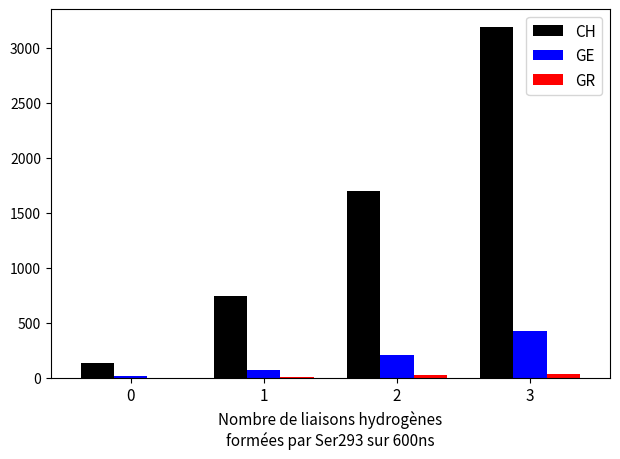

The value of CH at 2 is 1699. True or false?

True